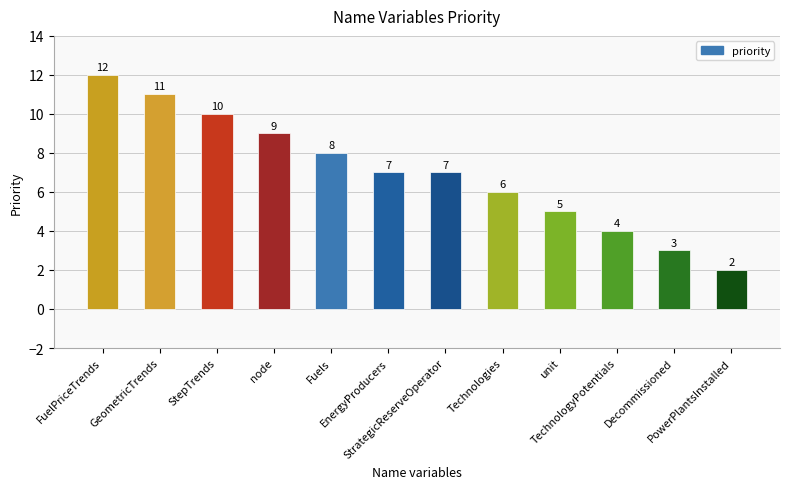

Does the chart contain any negative values?

No